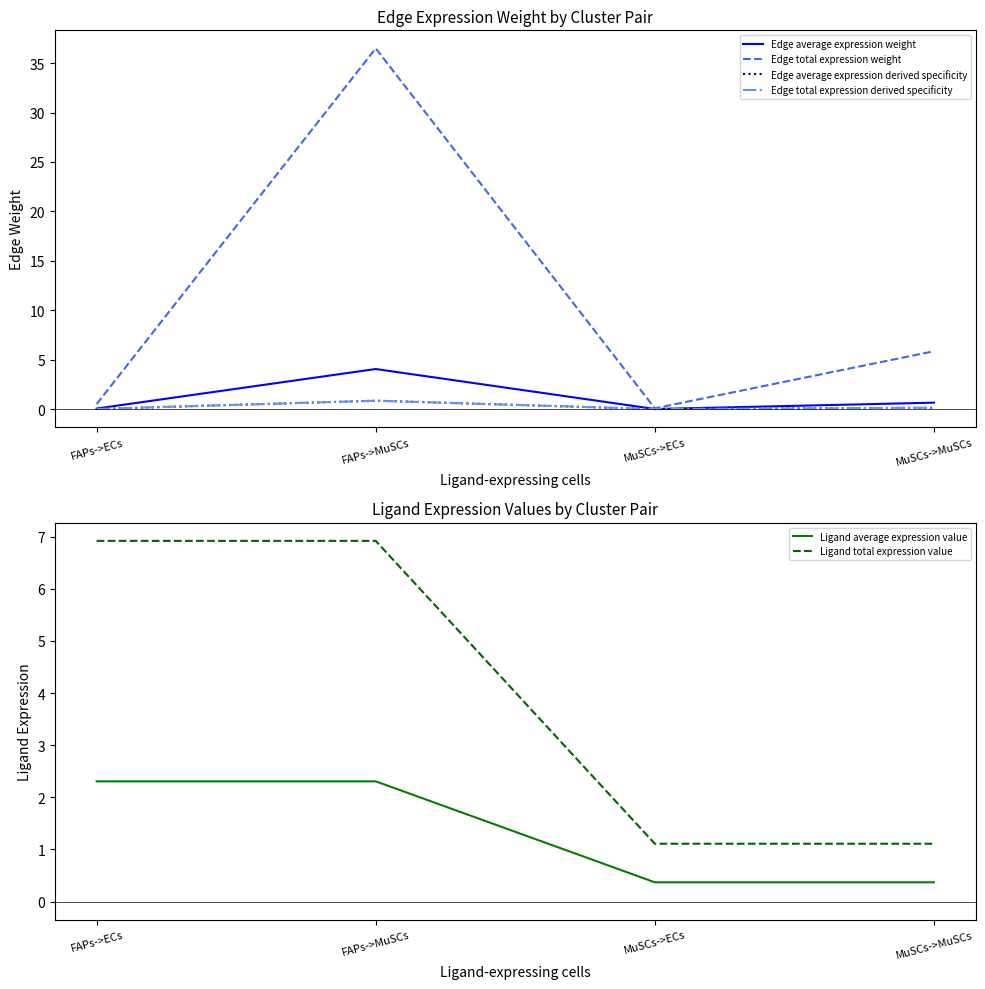

What is the lowest value of the Ligand average expression value series?

0.4